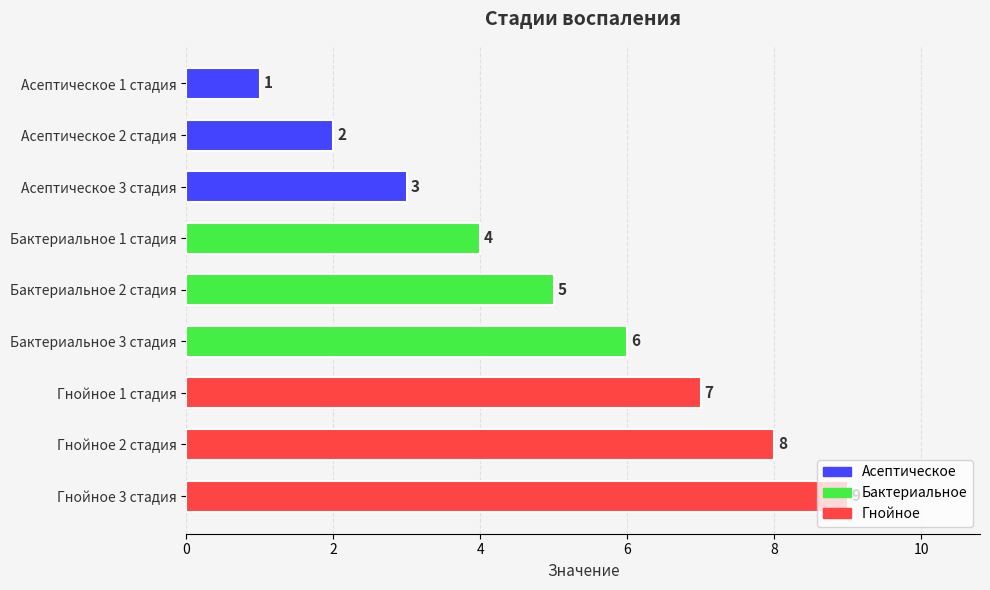

Rank the categories by value from lowest to highest.

Асептическое 1 стадия, Асептическое 2 стадия, Асептическое 3 стадия, Бактериальное 1 стадия, Бактериальное 2 стадия, Бактериальное 3 стадия, Гнойное 1 стадия, Гнойное 2 стадия, Гнойное 3 стадия